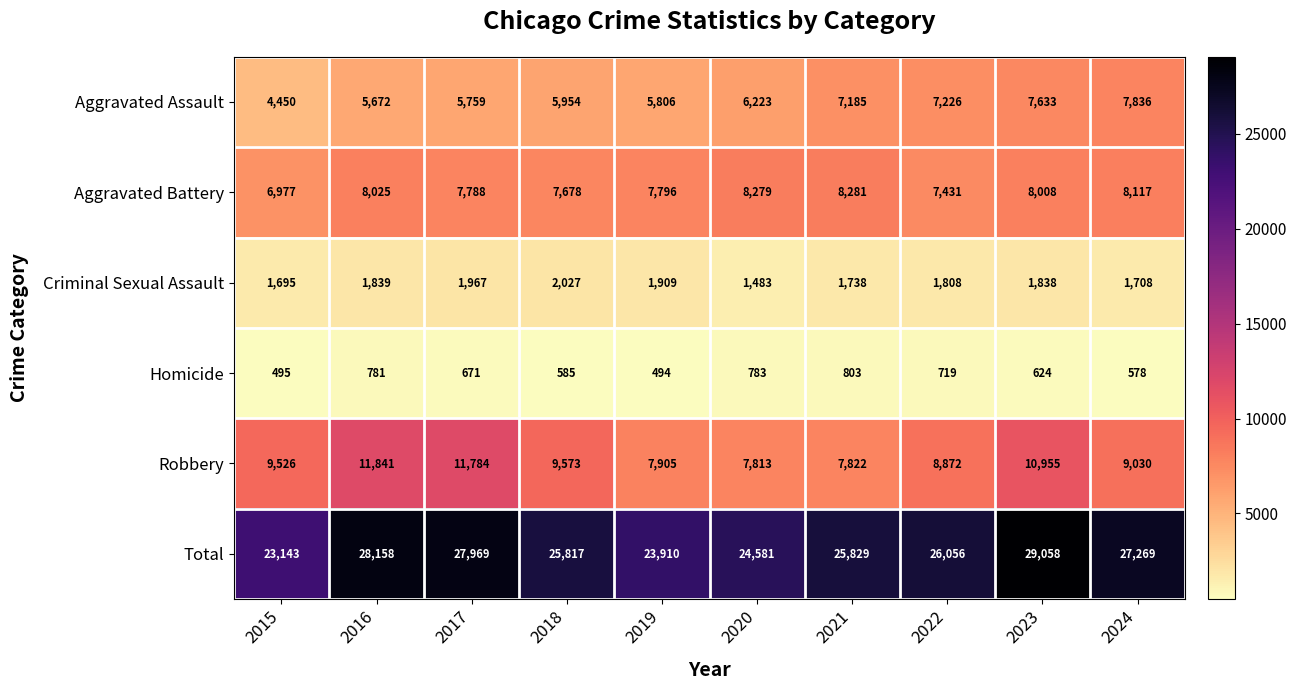

At which category does the chart reach its minimum across all series?

2019